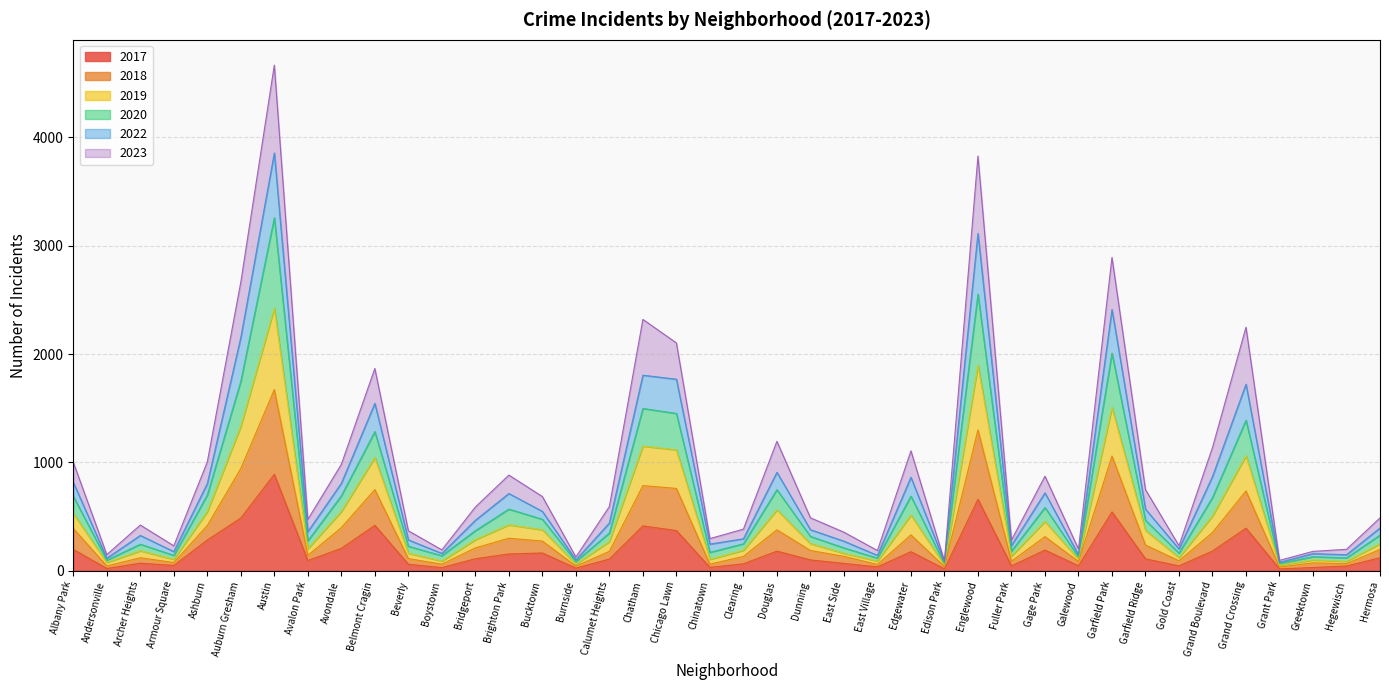

How many data points does each series have?

40